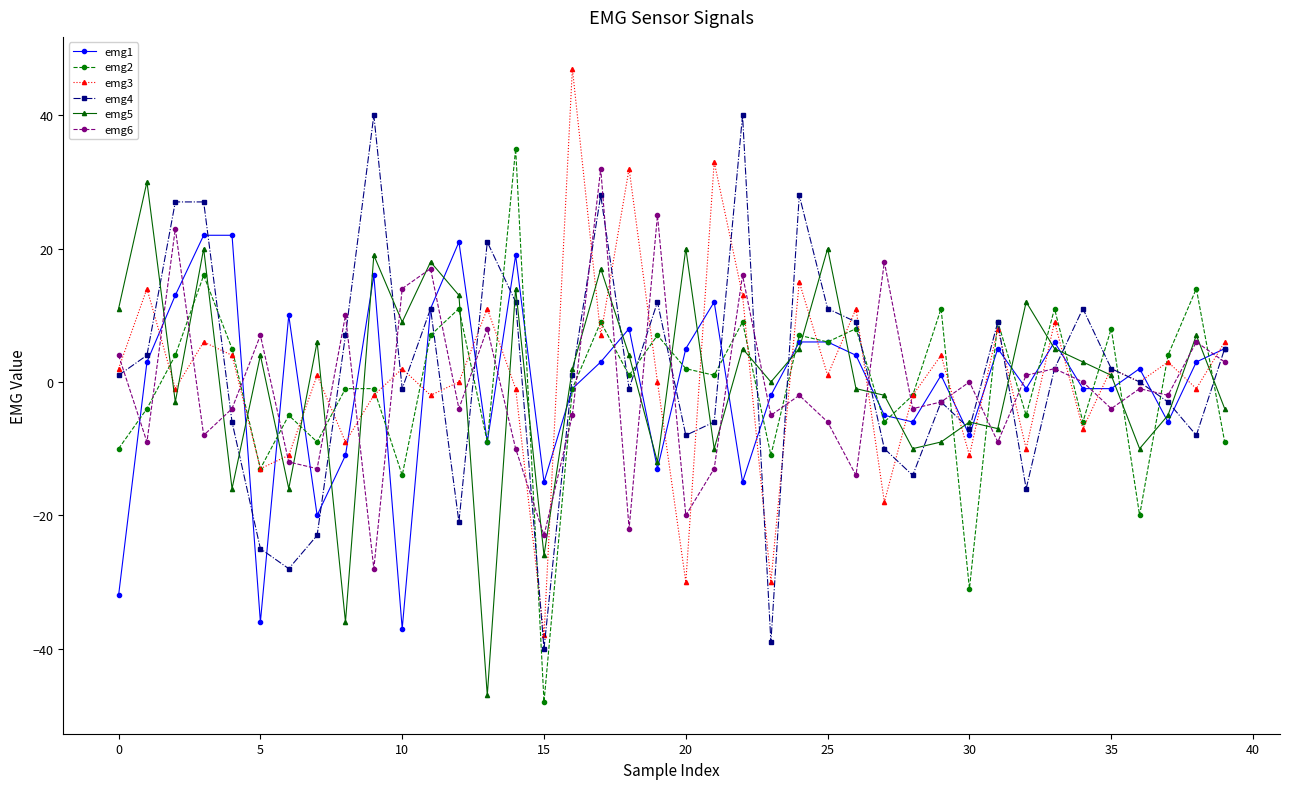

What is the average value of the emg3 series?

1